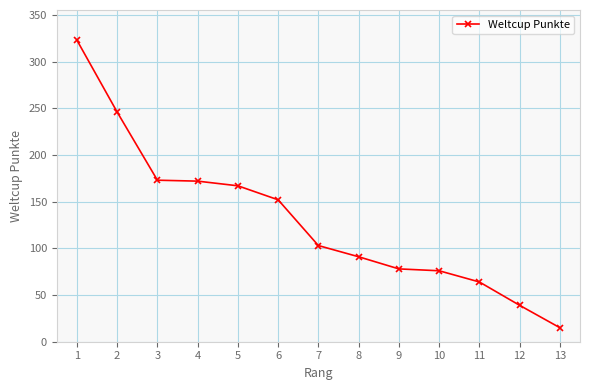

Count the number of categories in the chart.

13